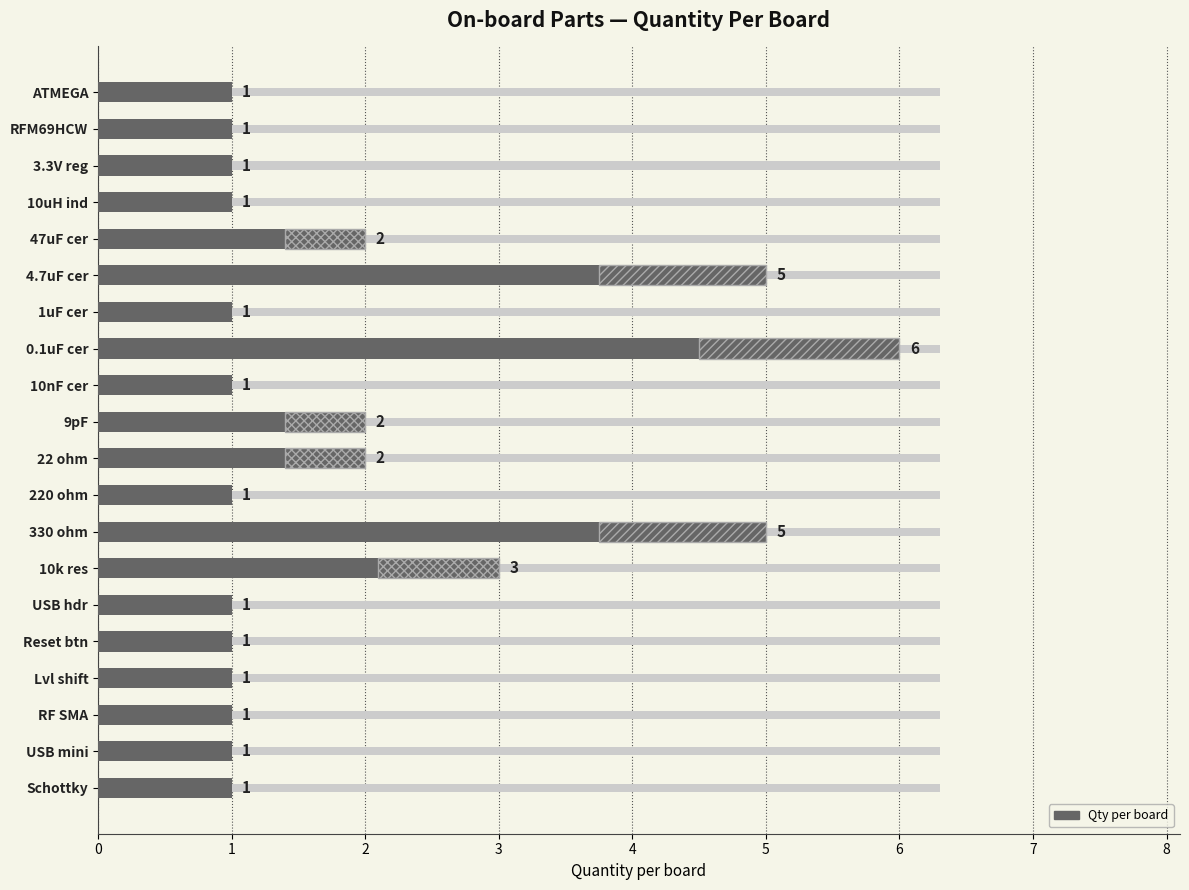

Are the bars horizontal?

Yes